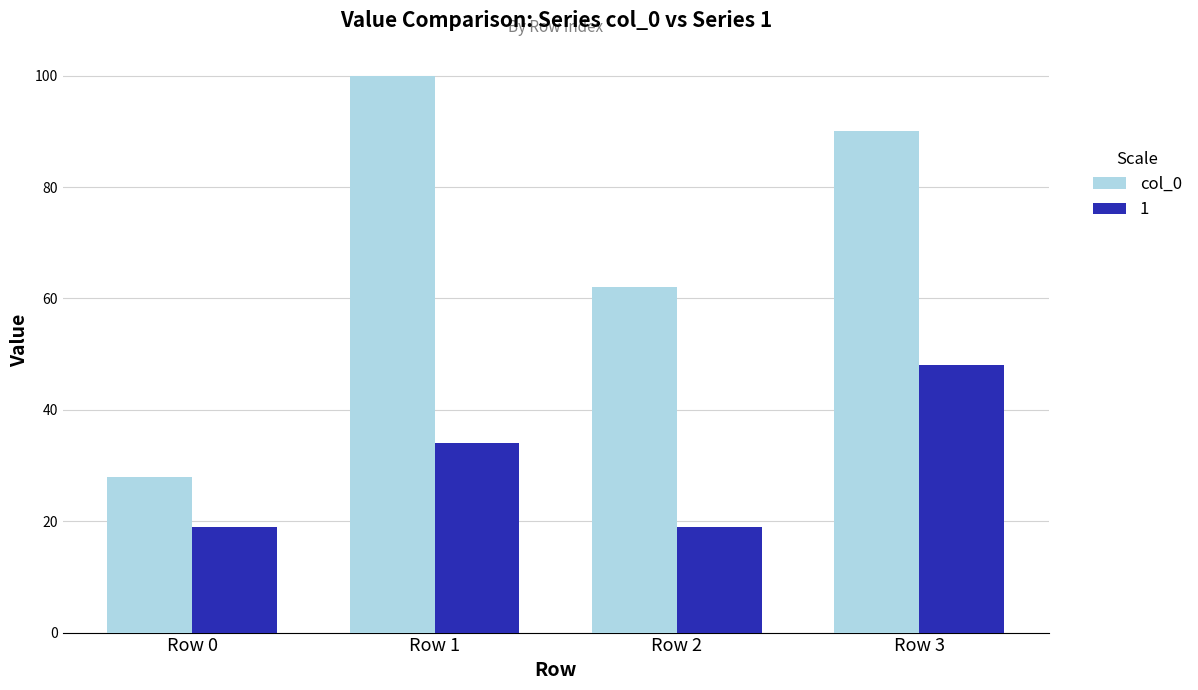

Reading left to right, transcribe all the data shown in this chart.

col_0: Row 0=28	Row 1=100	Row 2=62	Row 3=90
1: Row 0=19	Row 1=34	Row 2=19	Row 3=48